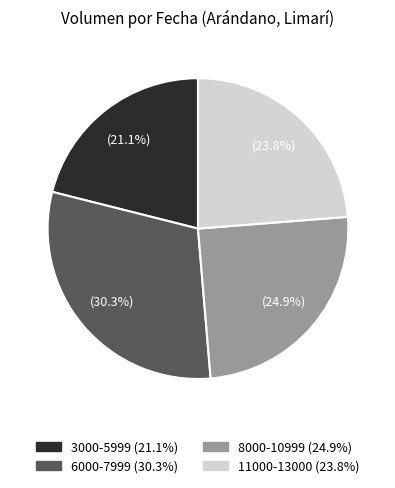

Is there any slice that represents more than half of the pie?

No